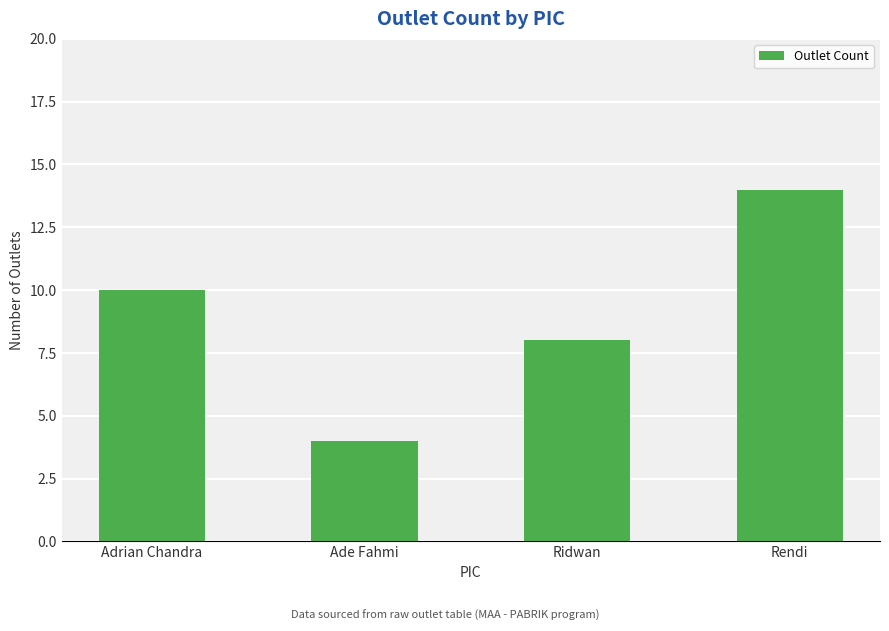

What is the greatest value displayed?

14